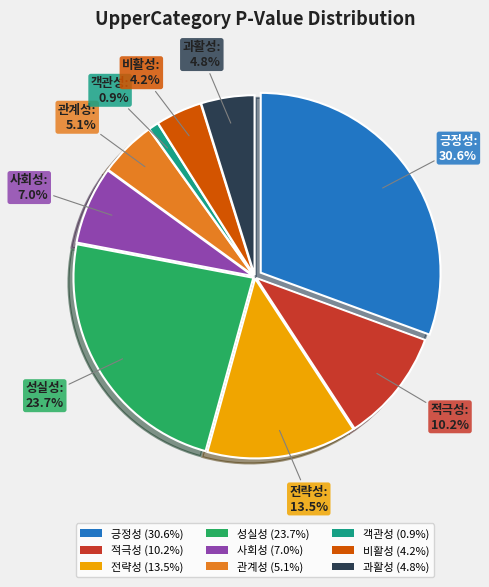

Between 비활성 and 긍정성, which is larger?

긍정성